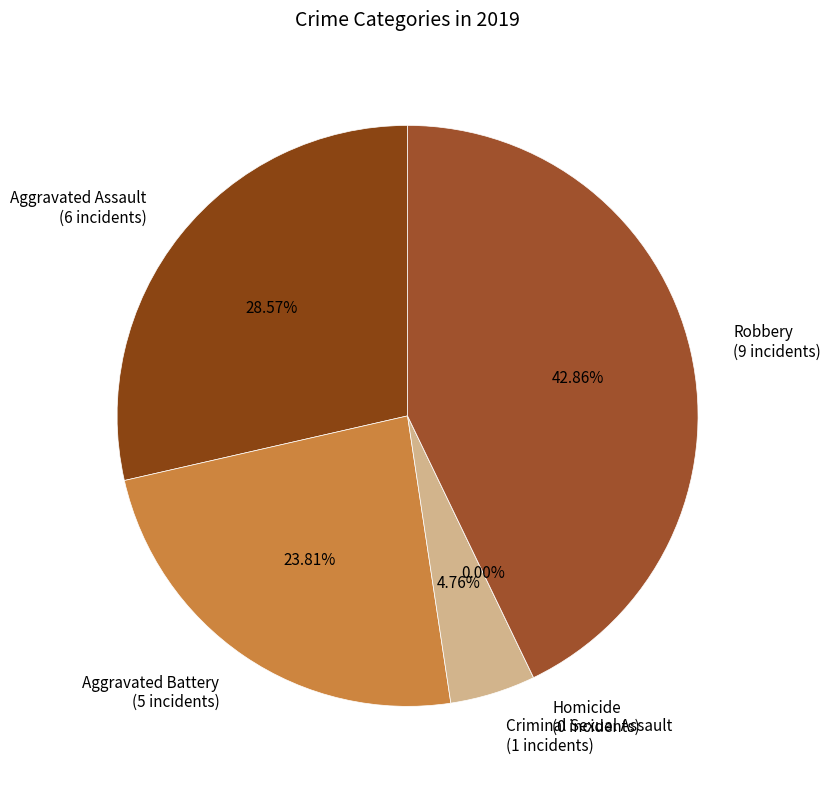

How many segments does this pie chart have?

5